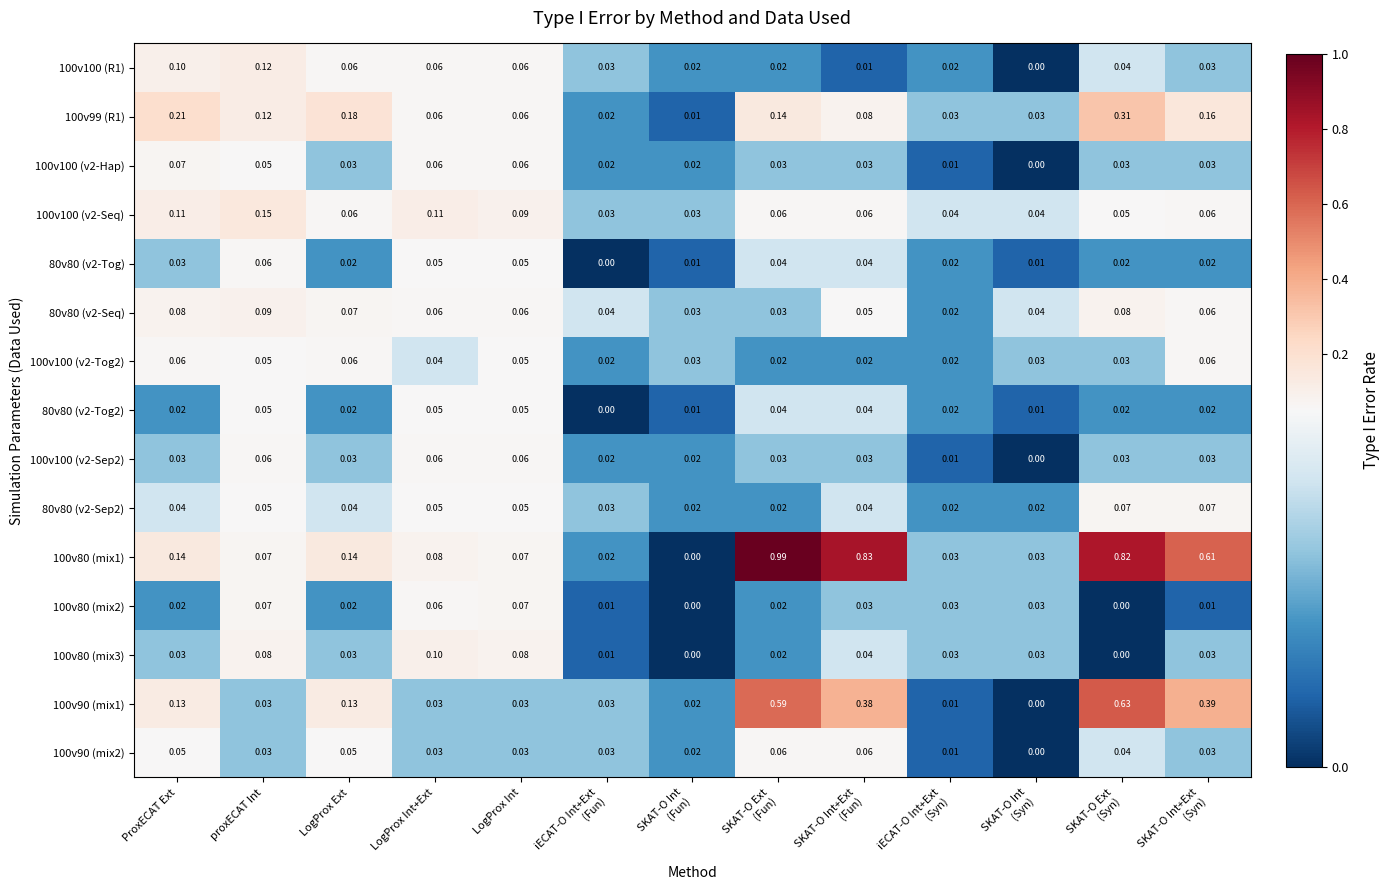

At which label does 80v80 (v2-Seq) reach its peak?

proxECAT Int